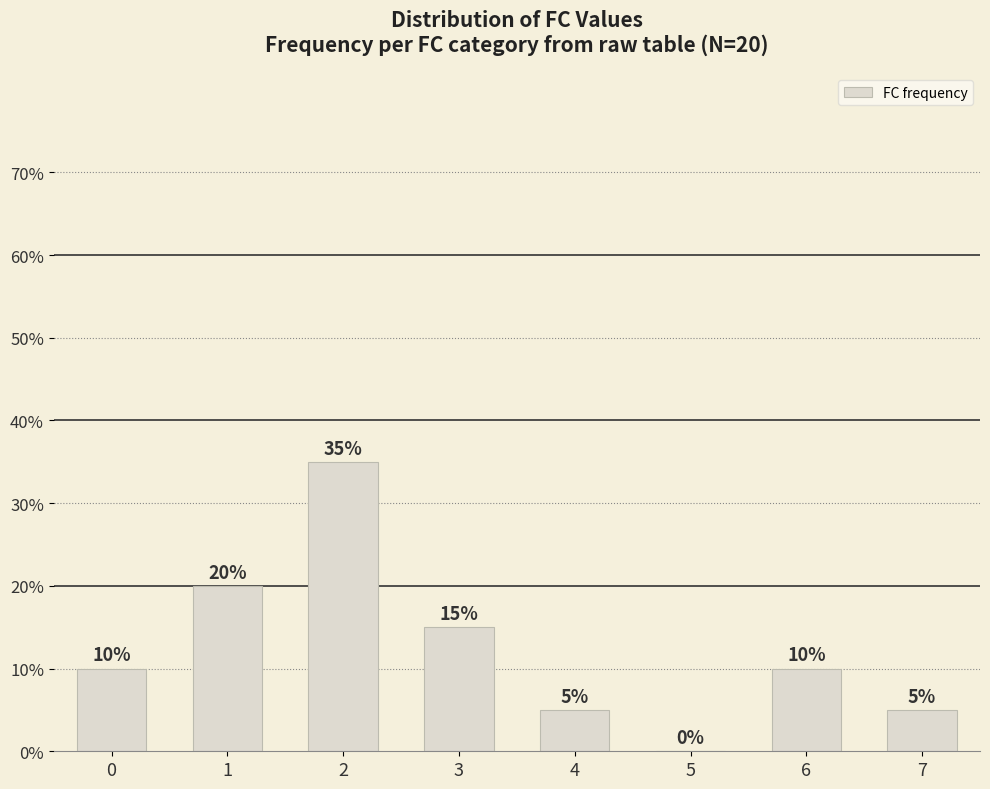

What is the difference between the maximum and minimum values?

0.3